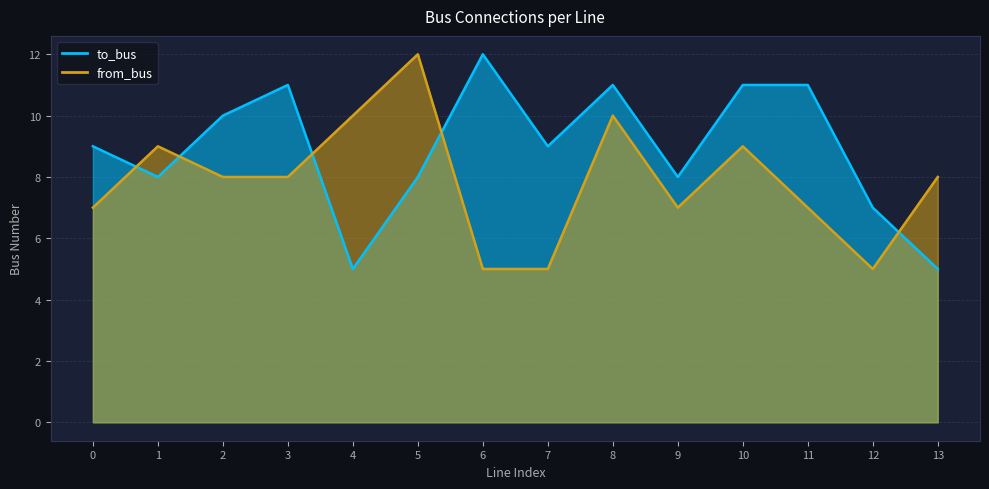

True or false: from_bus has a value of 4 at 8.

False